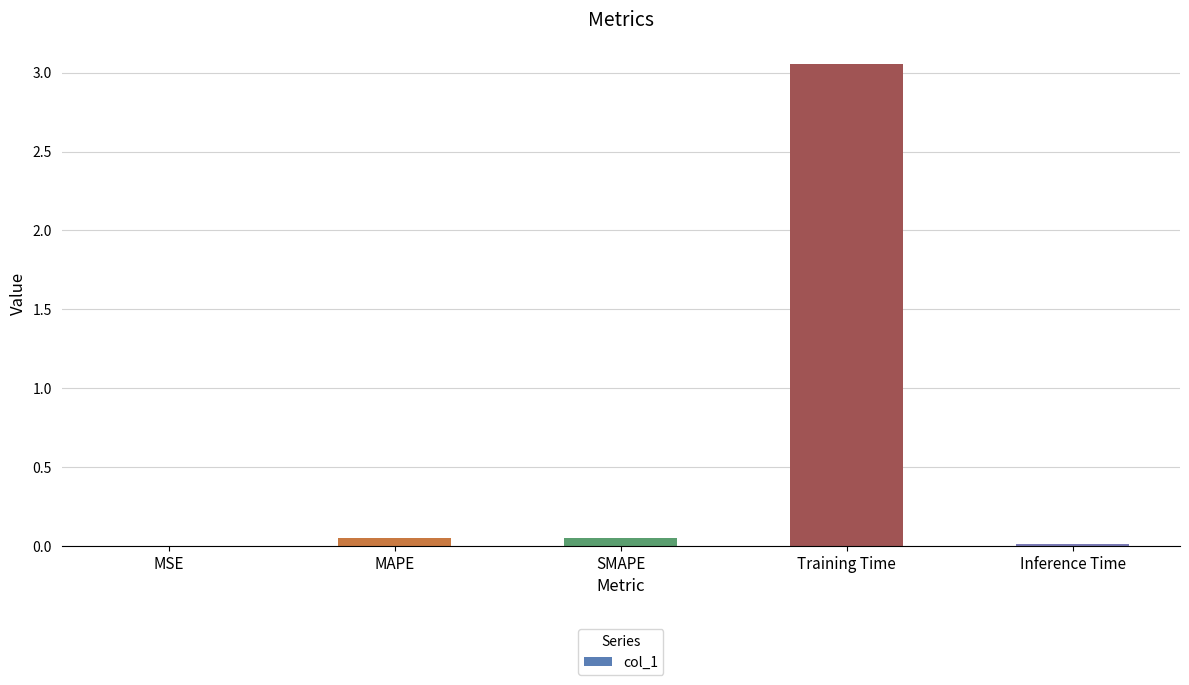

What is the sum of all values?

3.2